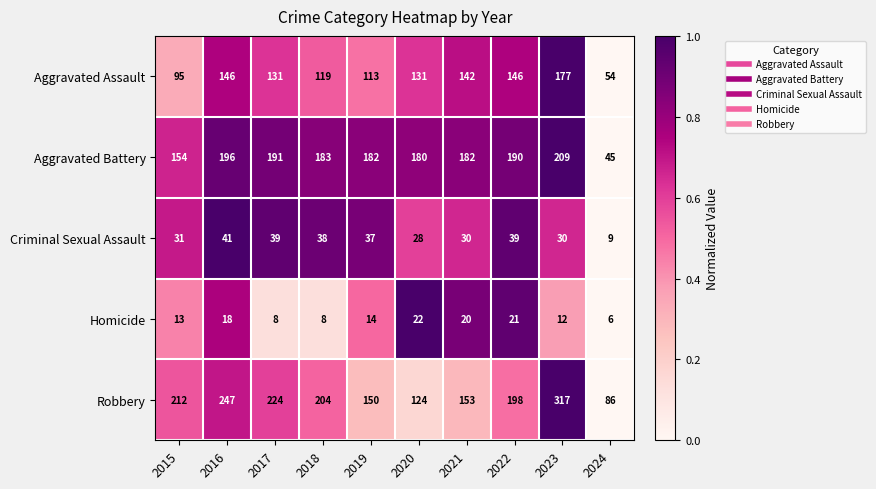

Which series has the largest range (max minus min)?

Robbery